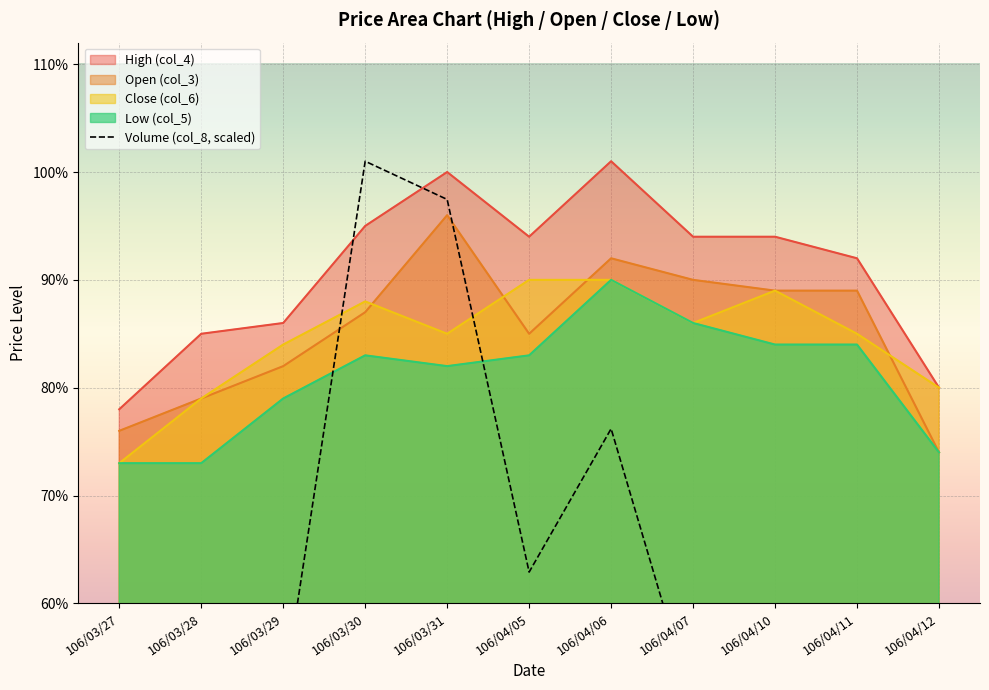

What position from the left is 106/03/28?

2